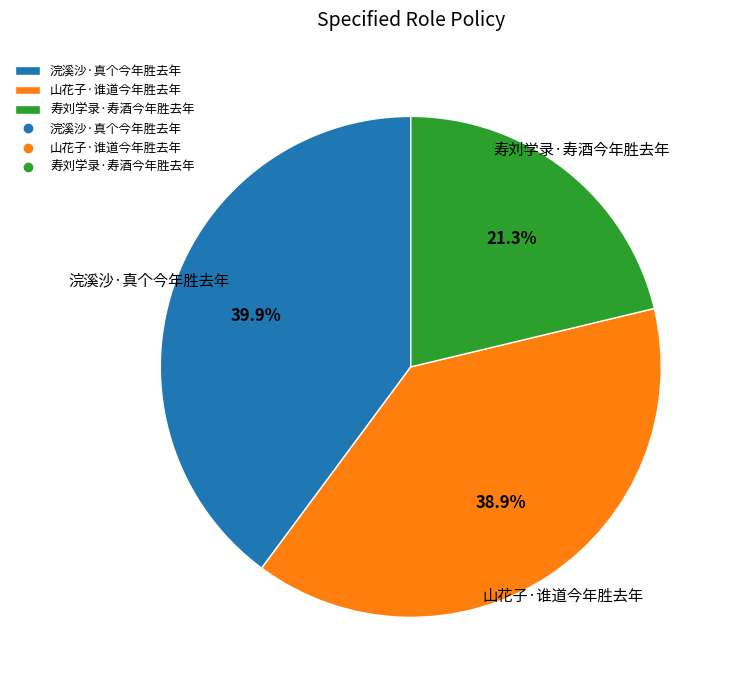

How many segments does this pie chart have?

3